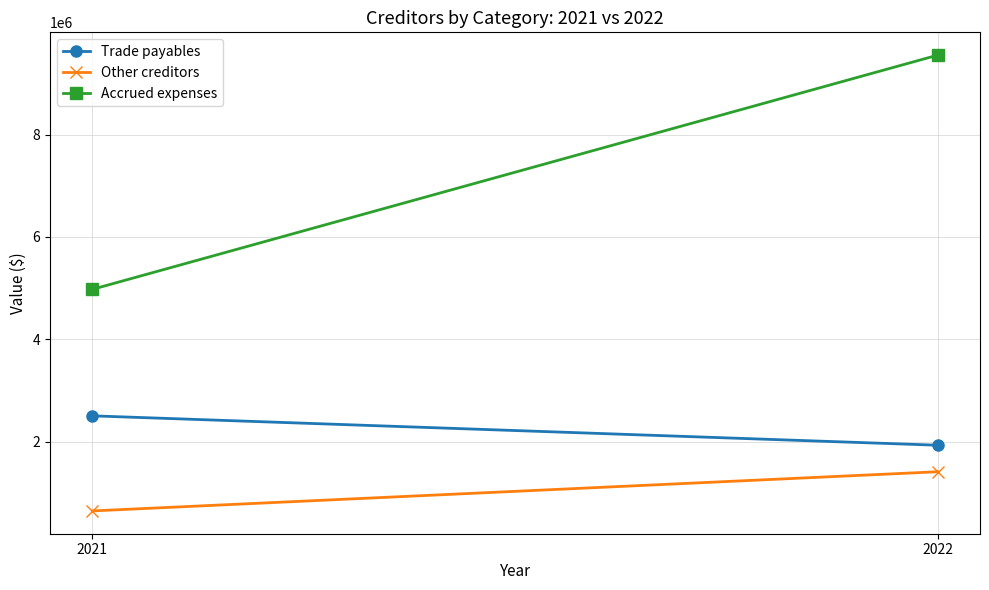

What are all the series names shown in the legend?

Trade payables, Other creditors, Accrued expenses